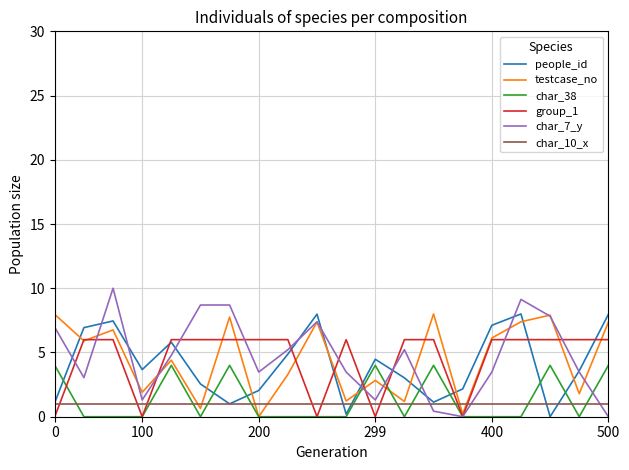

What is the maximum value for group_1?

6.0